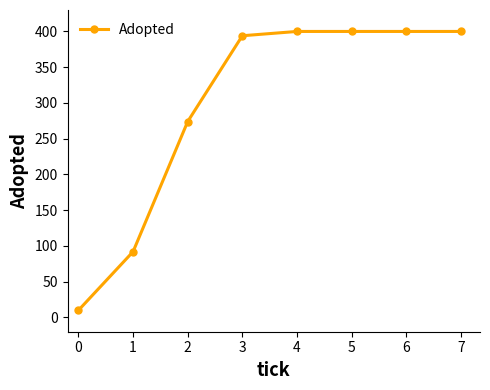

What is the change in value from 2 to 3?

+120